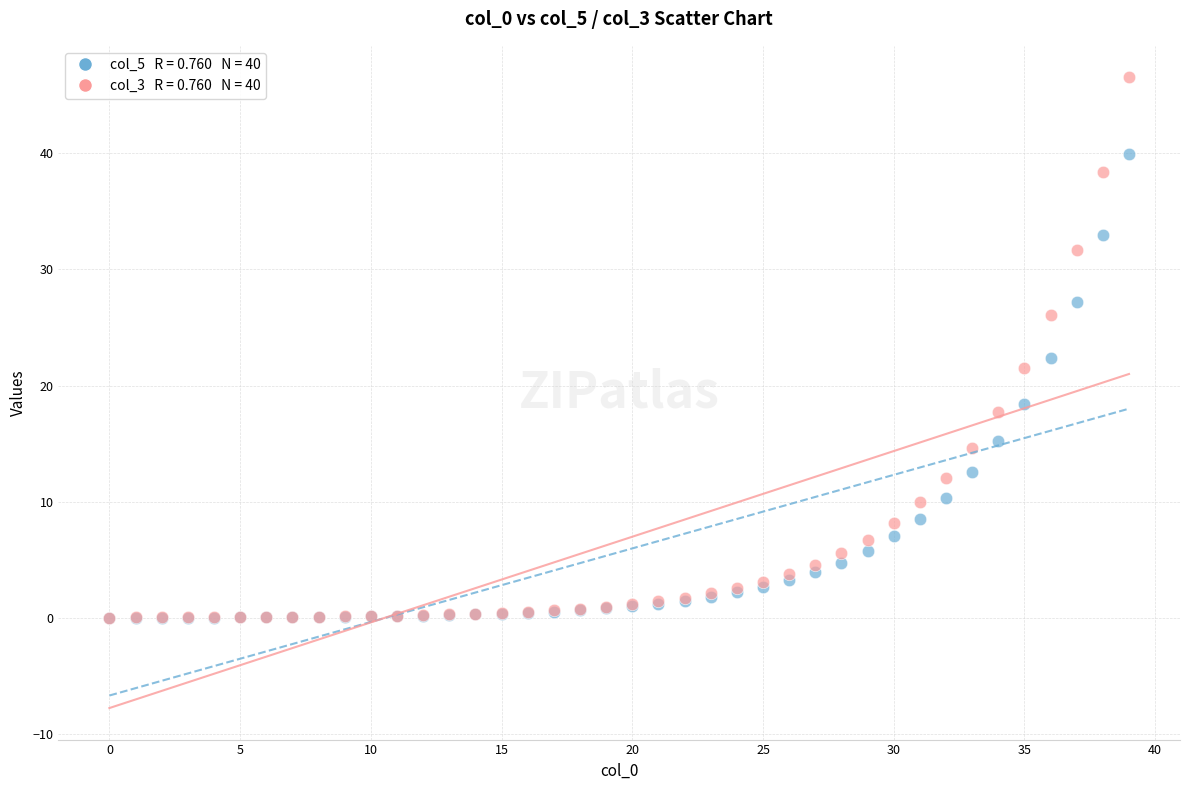

Across all series, what Y value is closest to 23?

22.4